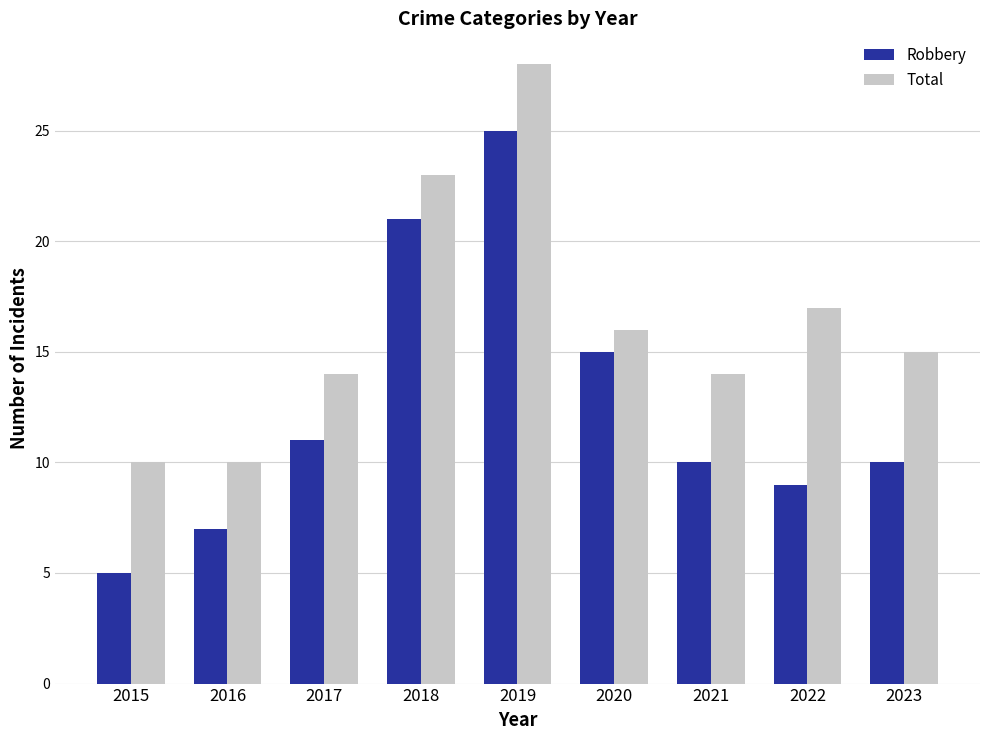

What is the average value of the Total series?

16